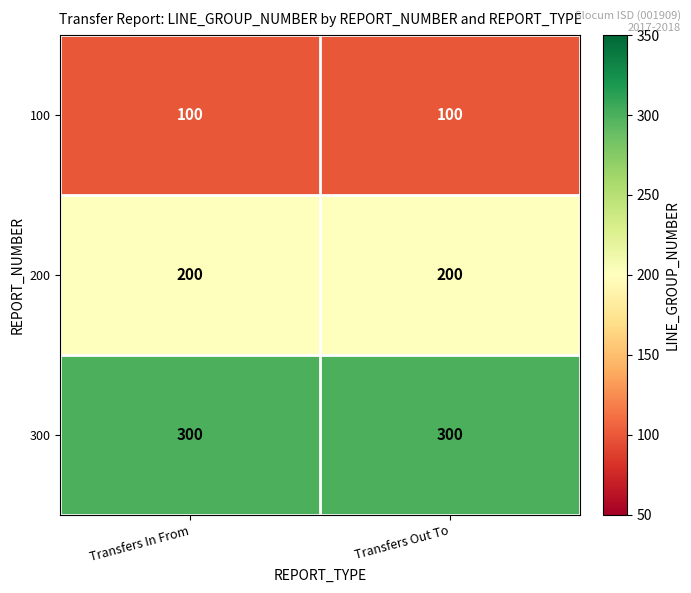

How many distinct data groups are displayed?

3